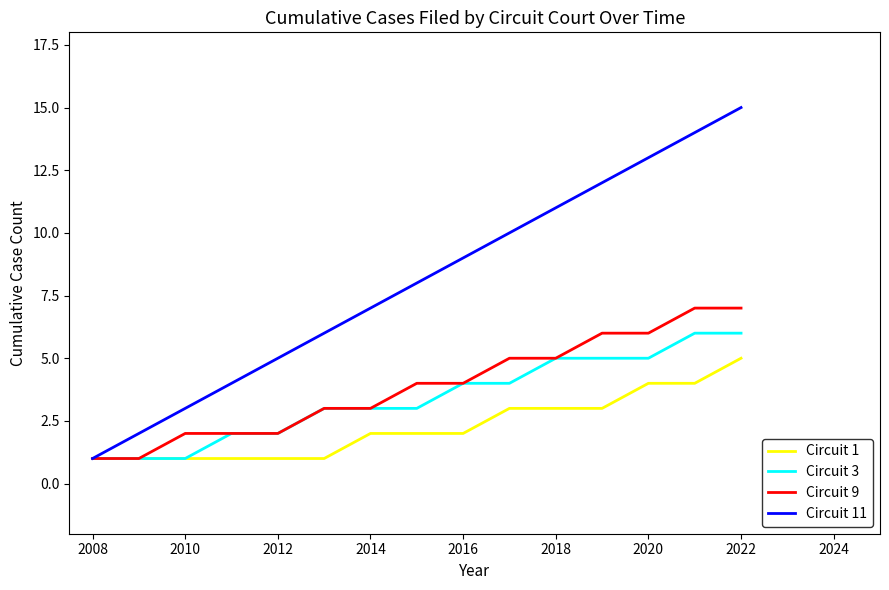

What is the greatest value displayed?

15